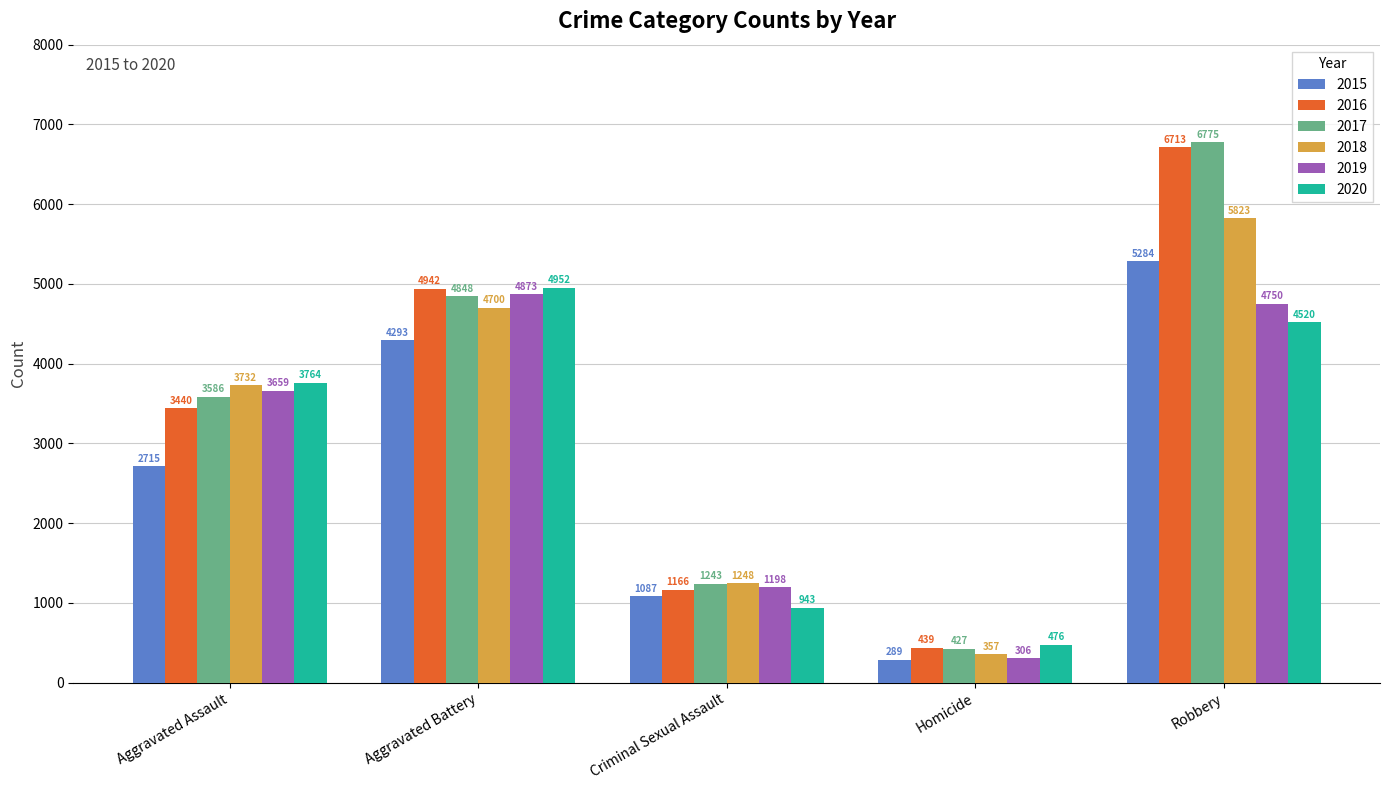

Reading right to left, transcribe all the data shown in this chart.

2015: Robbery=5284	Homicide=289	Criminal Sexual Assault=1087	Aggravated Battery=4293	Aggravated Assault=2715
2016: Robbery=6713	Homicide=439	Criminal Sexual Assault=1166	Aggravated Battery=4942	Aggravated Assault=3440
2017: Robbery=6775	Homicide=427	Criminal Sexual Assault=1243	Aggravated Battery=4848	Aggravated Assault=3586
2018: Robbery=5823	Homicide=357	Criminal Sexual Assault=1248	Aggravated Battery=4700	Aggravated Assault=3732
2019: Robbery=4750	Homicide=306	Criminal Sexual Assault=1198	Aggravated Battery=4873	Aggravated Assault=3659
2020: Robbery=4520	Homicide=476	Criminal Sexual Assault=943	Aggravated Battery=4952	Aggravated Assault=3764